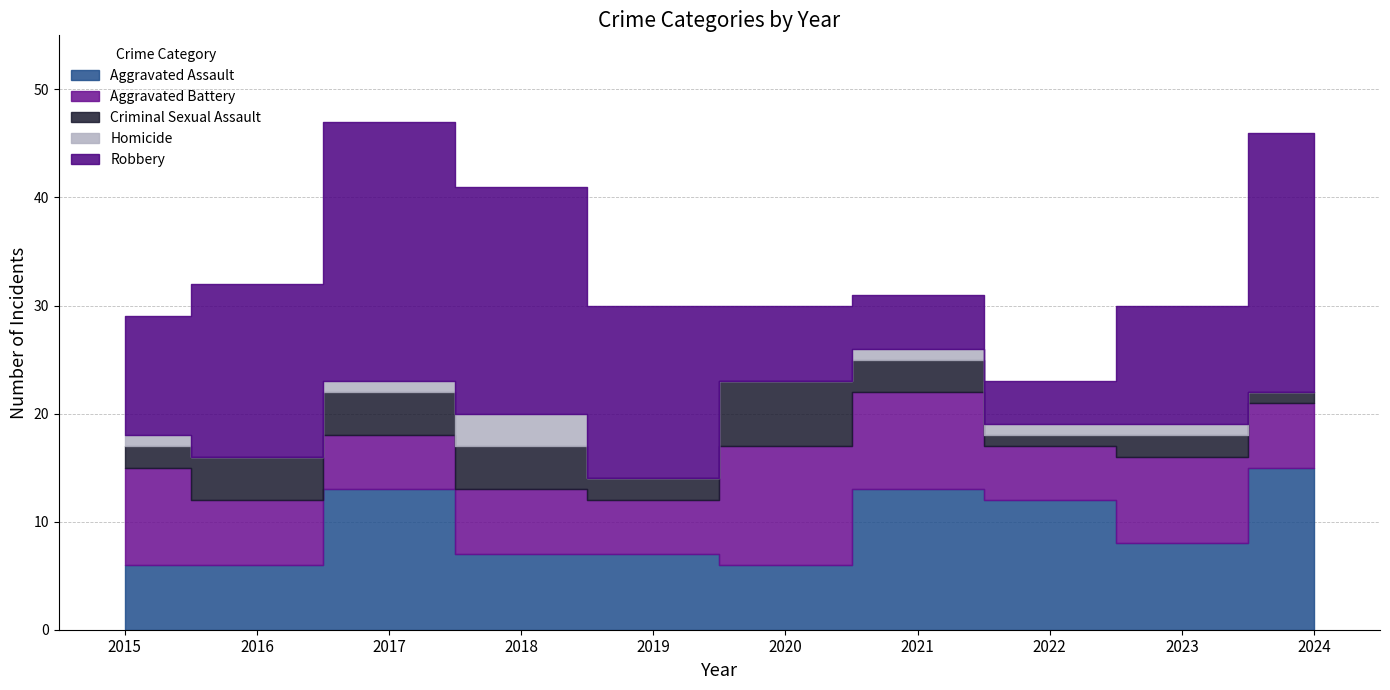

What is the total value across all series at 2020?

30